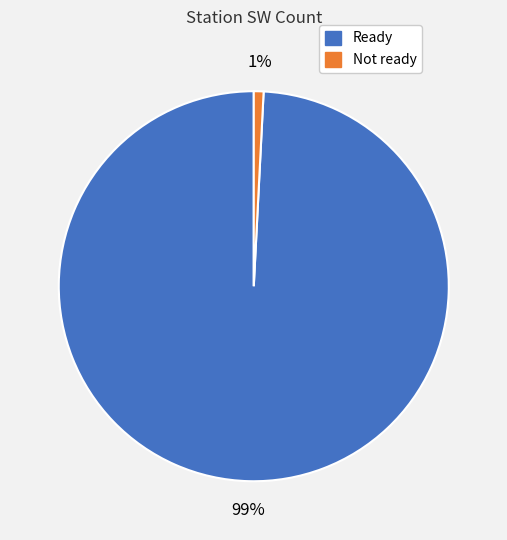

Do Not ready and Ready together represent more than half of the pie?

Yes